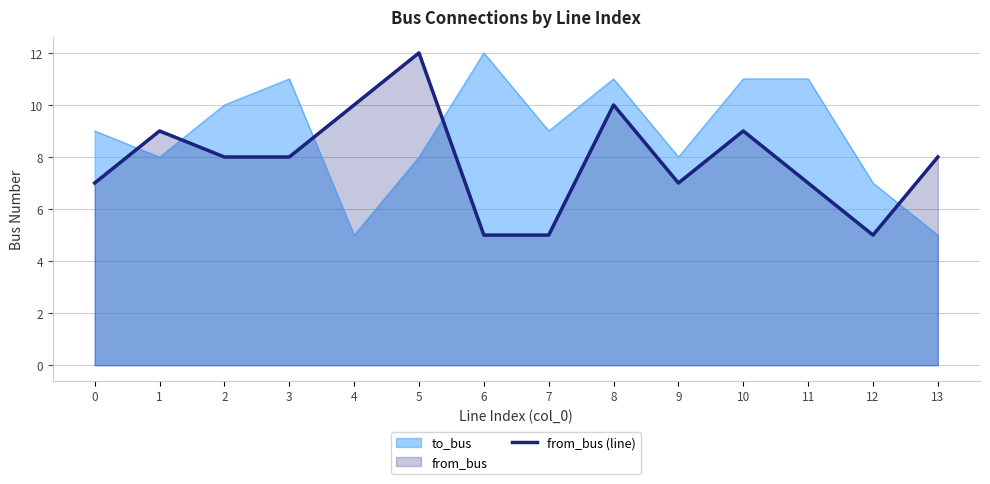

True or false: the data shows 12 at 5.

True